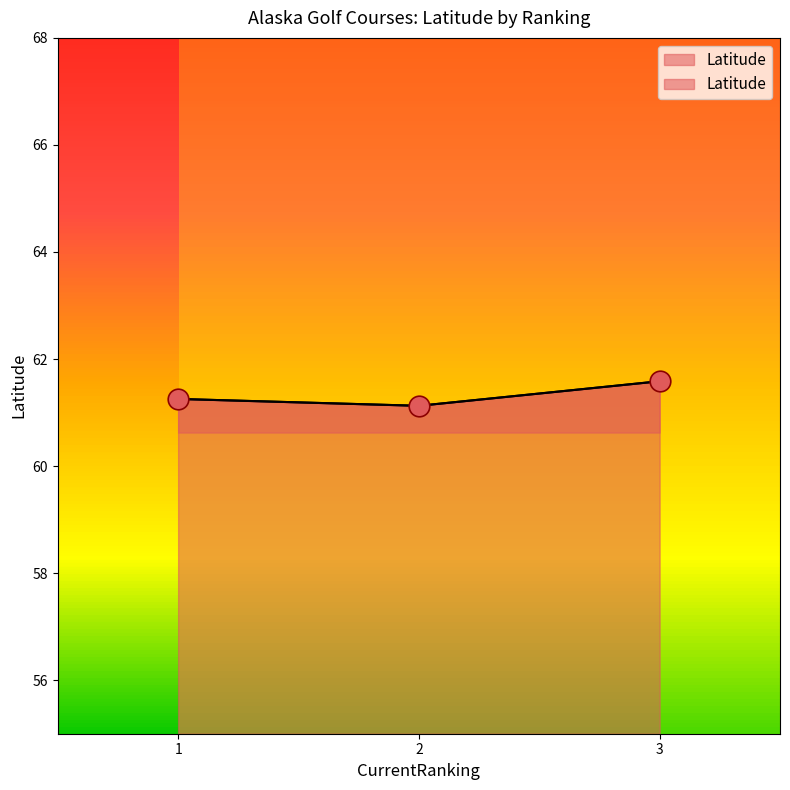

Between 3 and 1, which is larger?

3